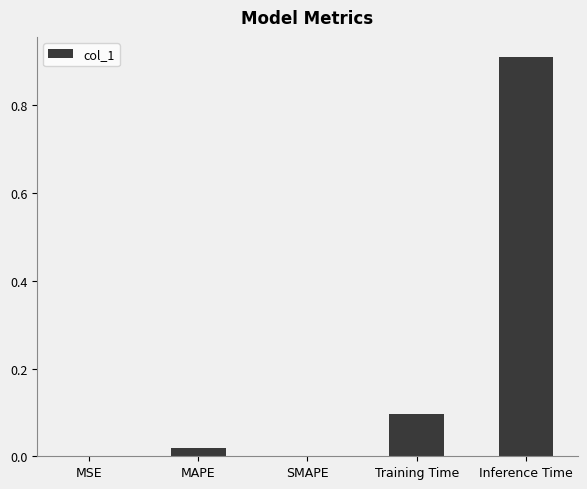

The value at SMAPE is -0.3. True or false?

False